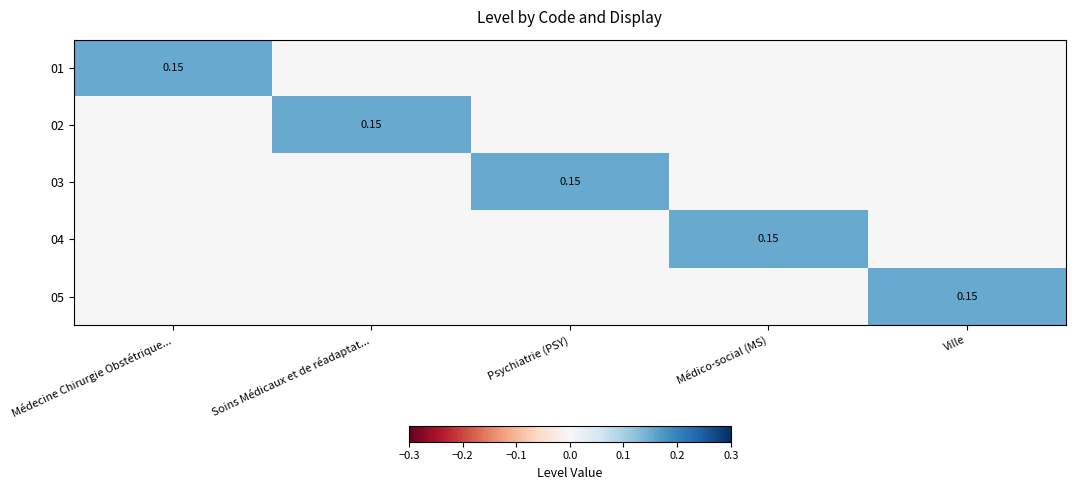

At which category is the sum across all series the highest?

Médecine Chirurgie Obstétrique...